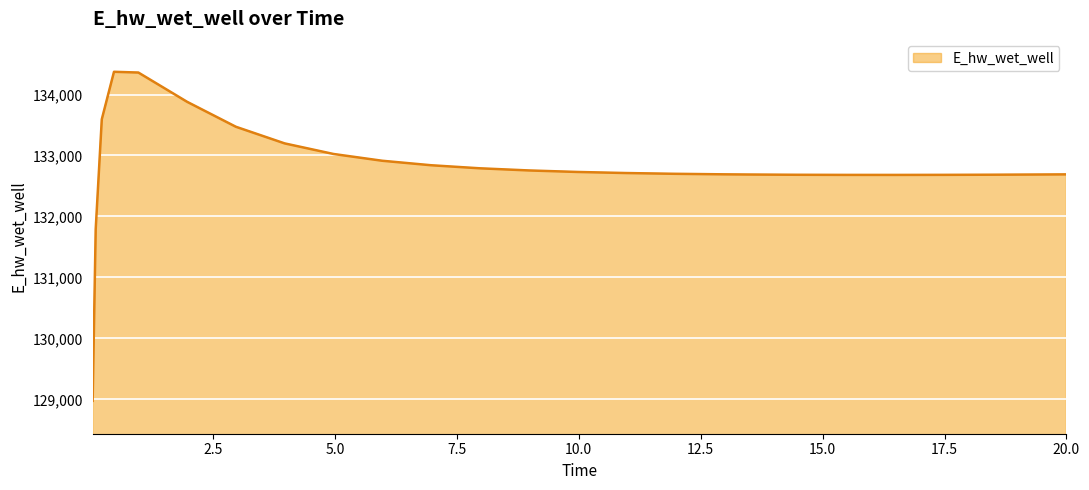

What is the maximum value shown in the chart?

134372.6